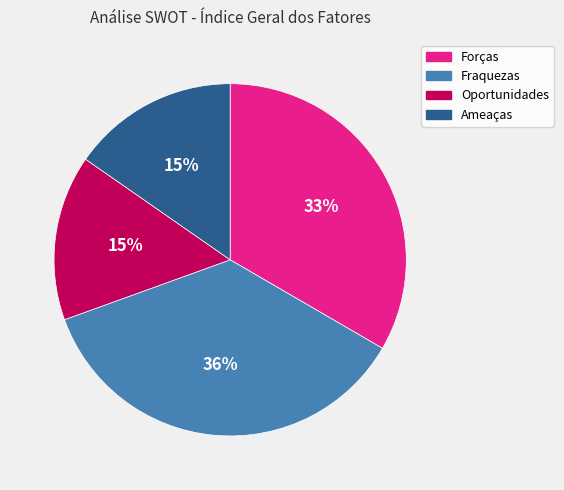

Is there any slice that represents more than half of the pie?

No